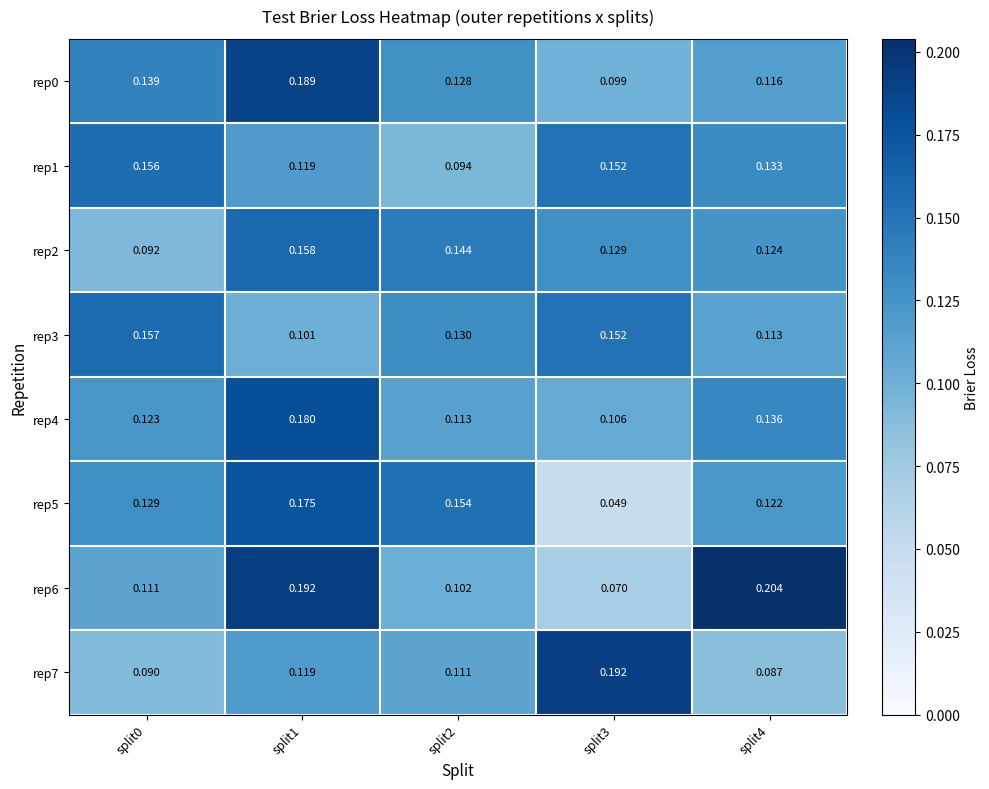

Is the value of rep2 at split0 greater than the value of rep7 at split1?

No